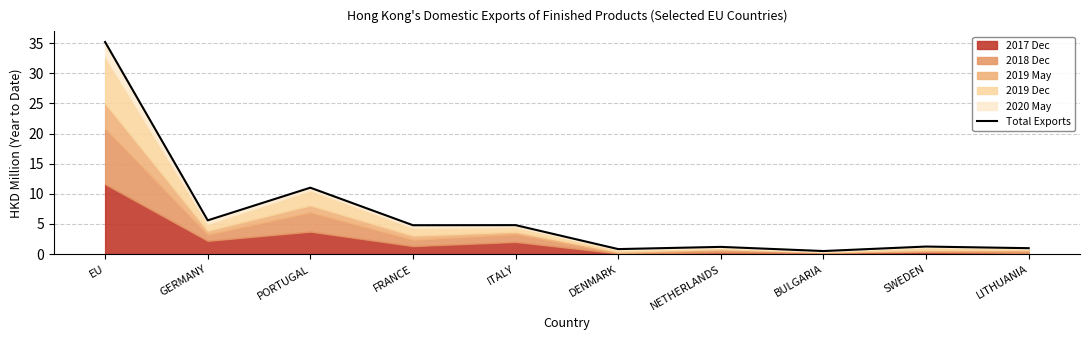

Reading left to right, what are all the values shown in this chart?

EU=35.2	GERMANY=5.6	PORTUGAL=11.0	FRANCE=4.8	ITALY=4.8	DENMARK=0.8	NETHERLANDS=1.2	BULGARIA=0.5	SWEDEN=1.3	LITHUANIA=1.0